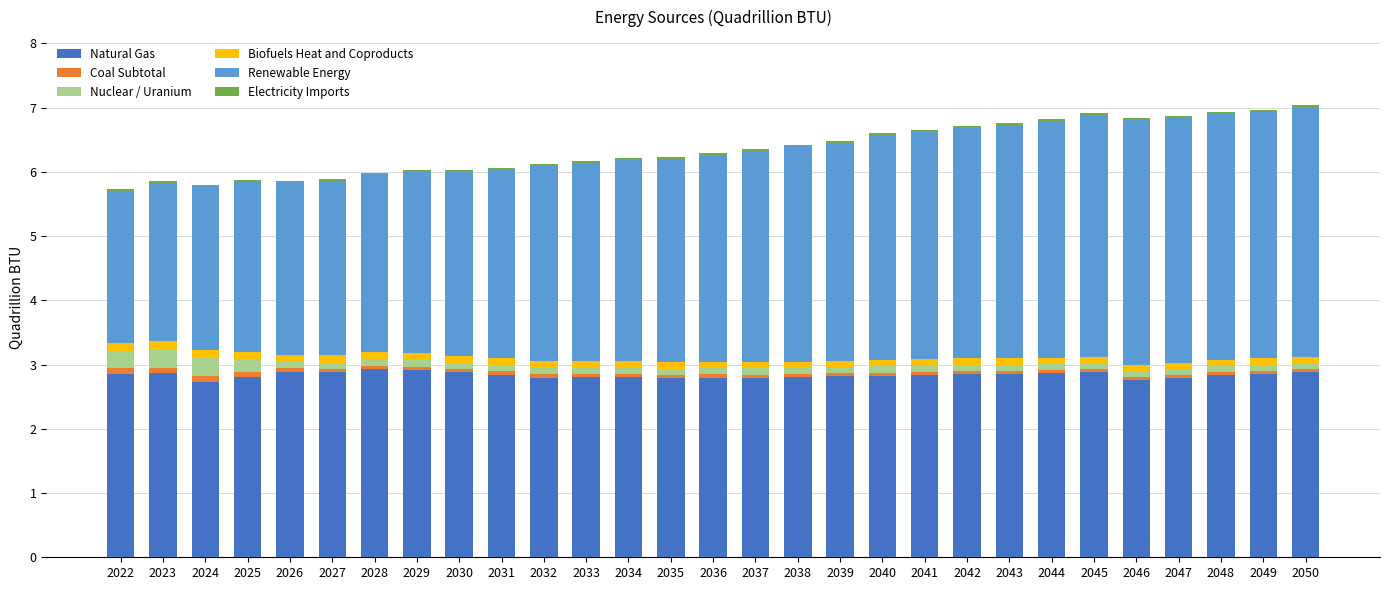

What is the maximum value for Natural Gas?

2.9